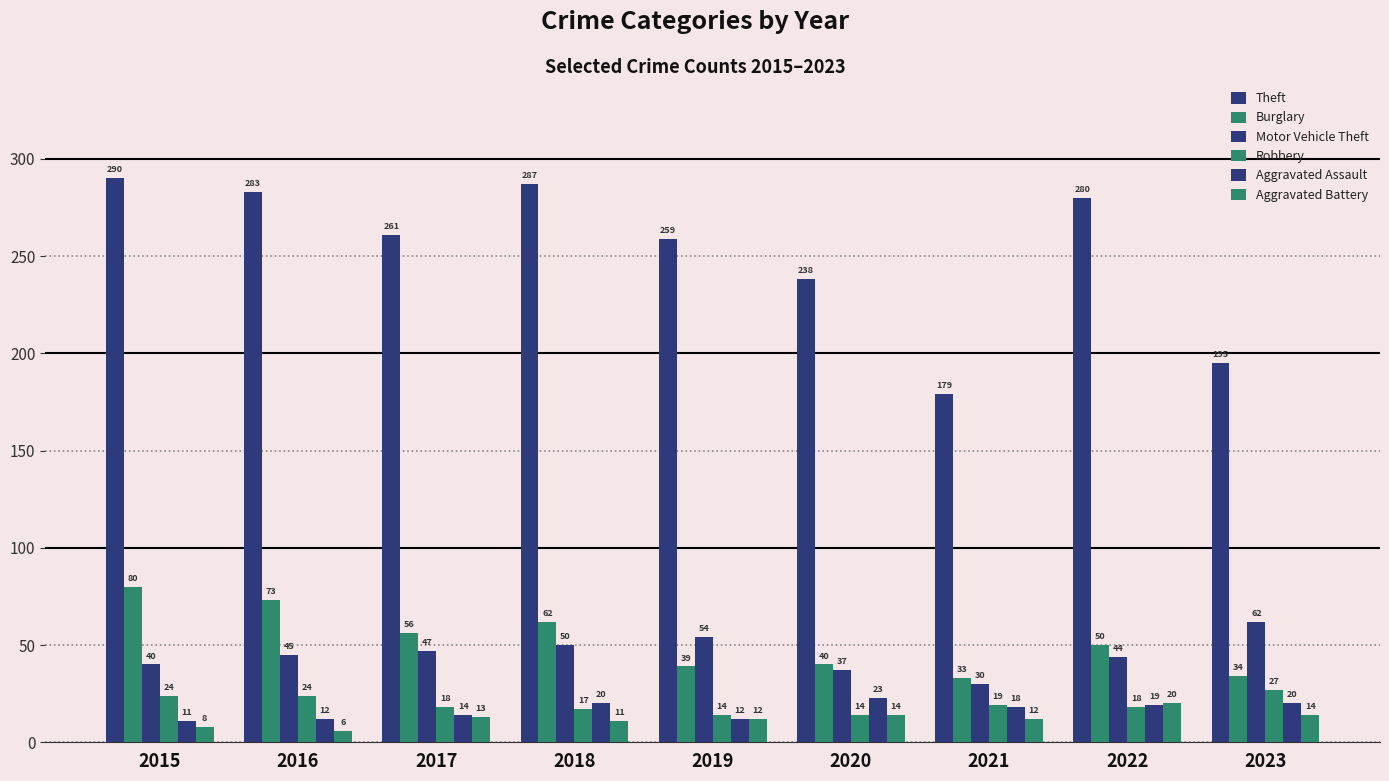

What is the total value across all series at 2020?

366